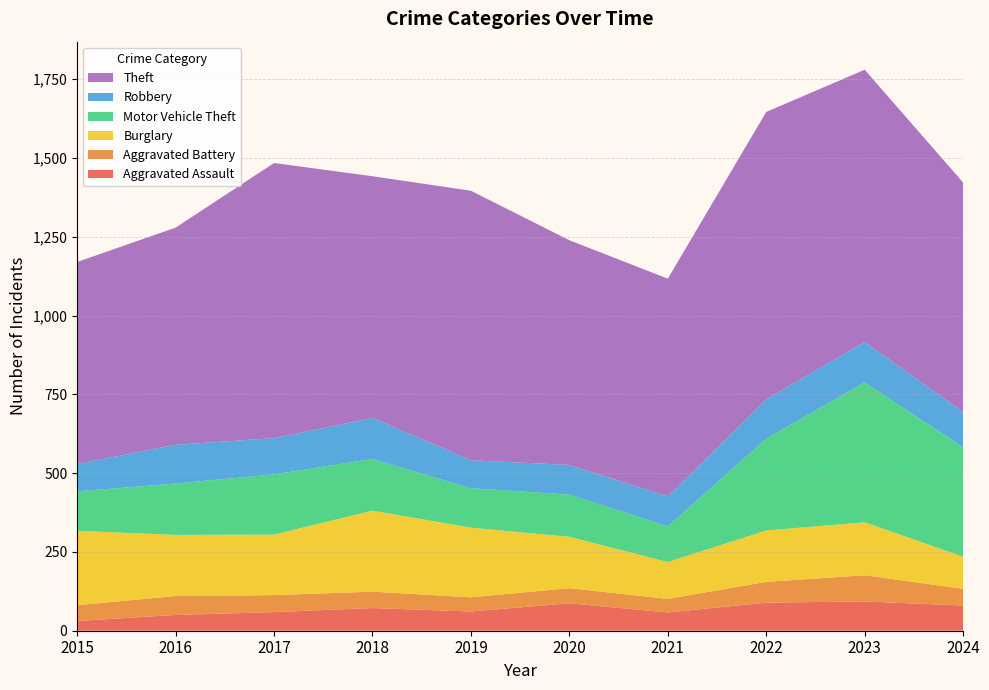

Reading left to right, what are all the values shown in this chart?

Aggravated Assault: 2015=31	2016=50	2017=59	2018=72	2019=61	2020=87	2021=58	2022=89	2023=93	2024=80
Aggravated Battery: 2015=50	2016=60	2017=54	2018=52	2019=45	2020=48	2021=43	2022=66	2023=83	2024=53
Burglary: 2015=236	2016=194	2017=192	2018=257	2019=221	2020=163	2021=117	2022=163	2023=168	2024=102
Motor Vehicle Theft: 2015=125	2016=163	2017=191	2018=164	2019=125	2020=134	2021=113	2022=291	2023=444	2024=347
Robbery: 2015=87	2016=123	2017=115	2018=130	2019=89	2020=94	2021=95	2022=125	2023=128	2024=112
Theft: 2015=641	2016=689	2017=873	2018=767	2019=855	2020=713	2021=691	2022=912	2023=864	2024=728